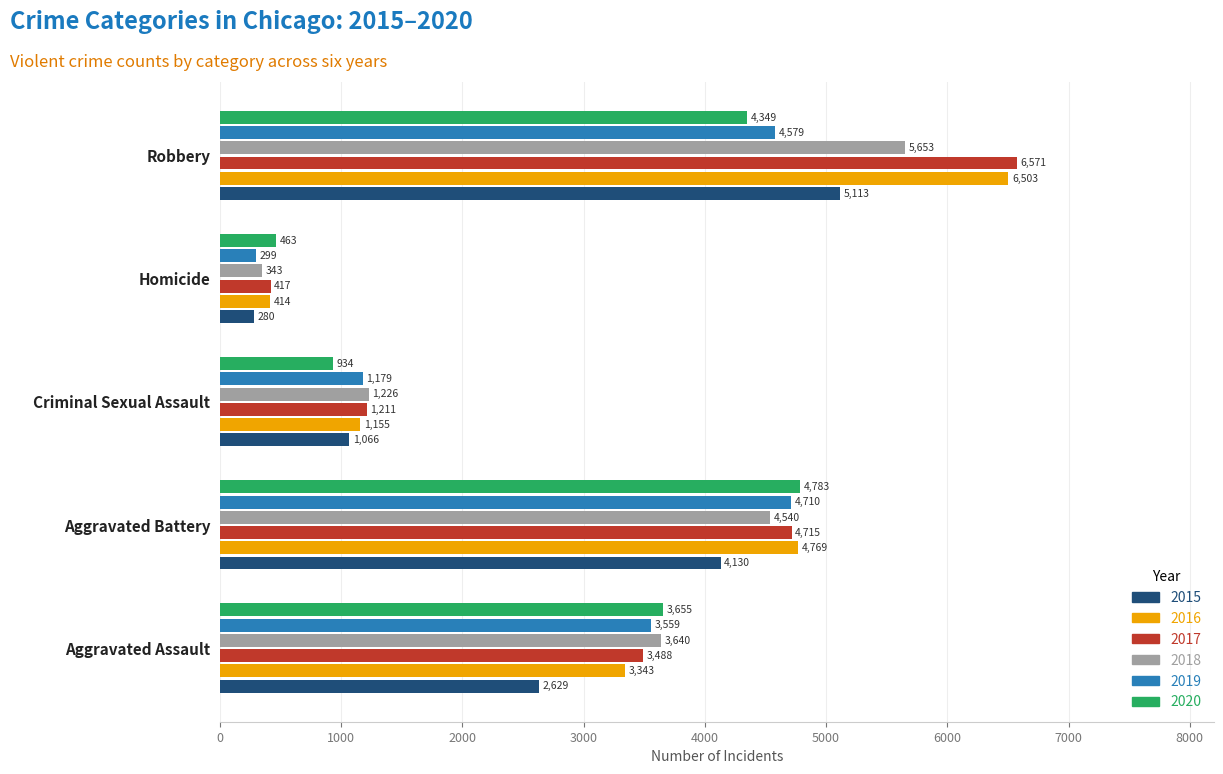

The 2017 series shows 11681 at Robbery. True or false?

False